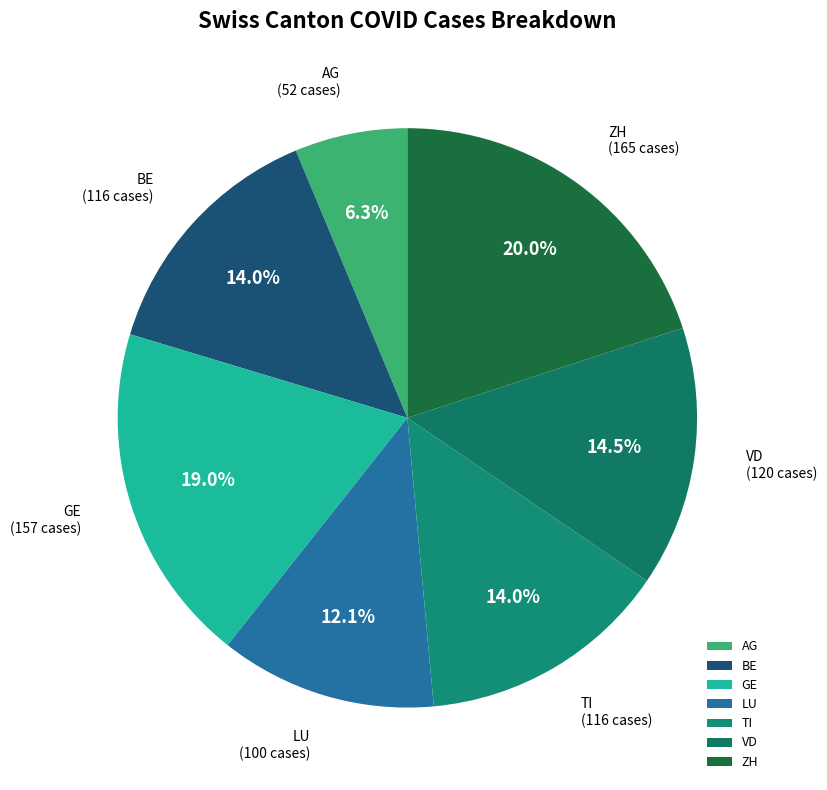

Between AG and VD, which is larger?

VD